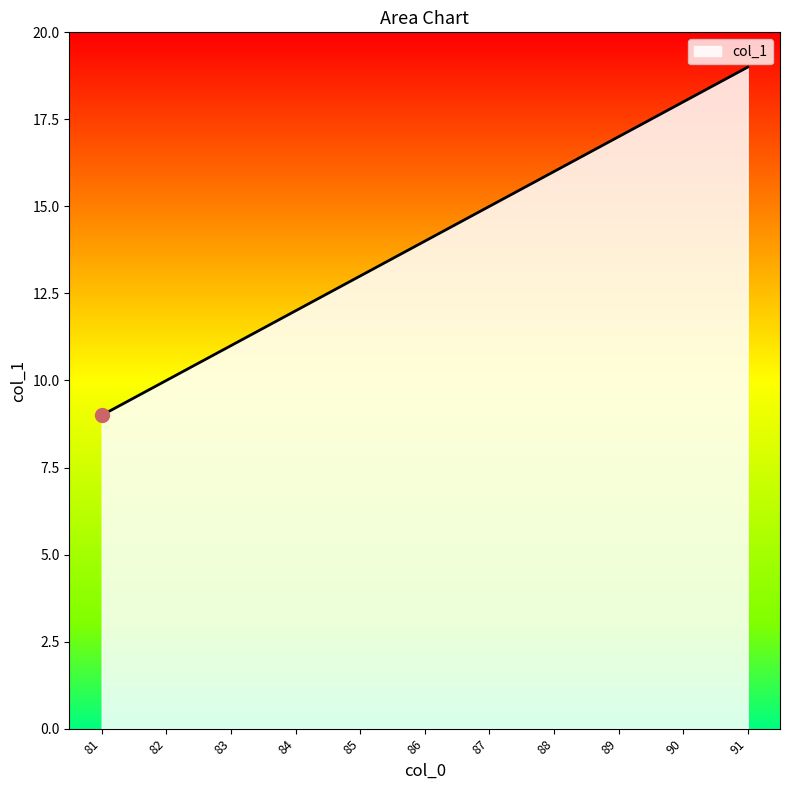

What is the change in value from 83 to 85?

+2